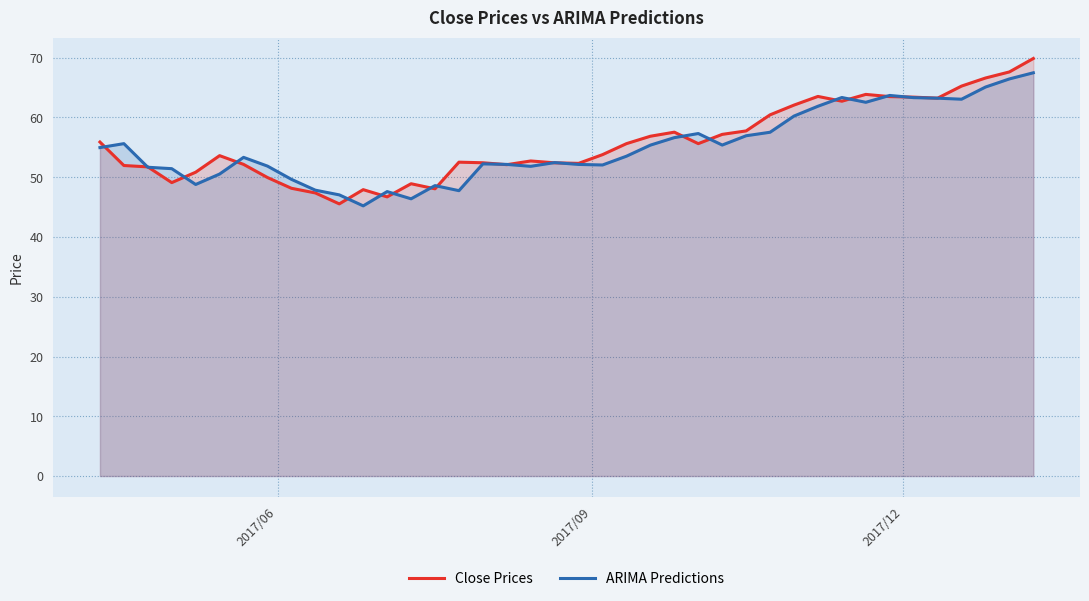

Which series ends up on top after the final intersection of Close Prices and ARIMA Predictions?

Close Prices